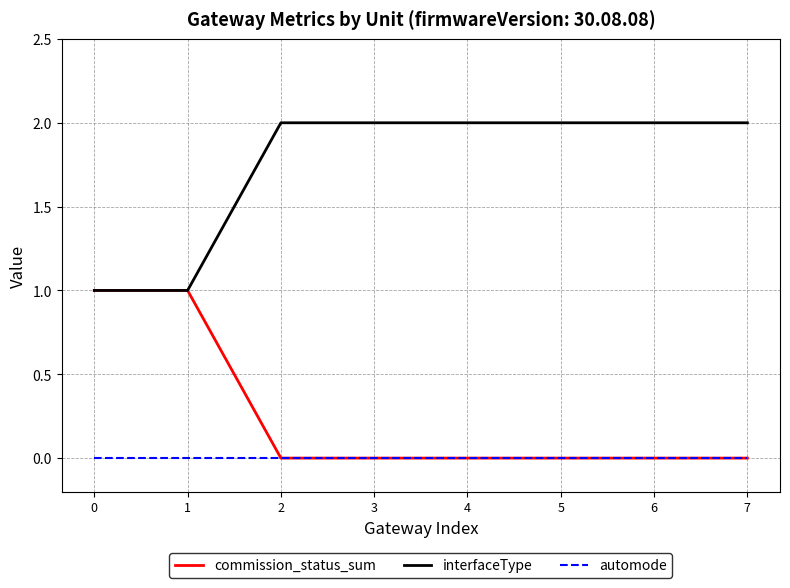

Count the number of data series in this chart.

3